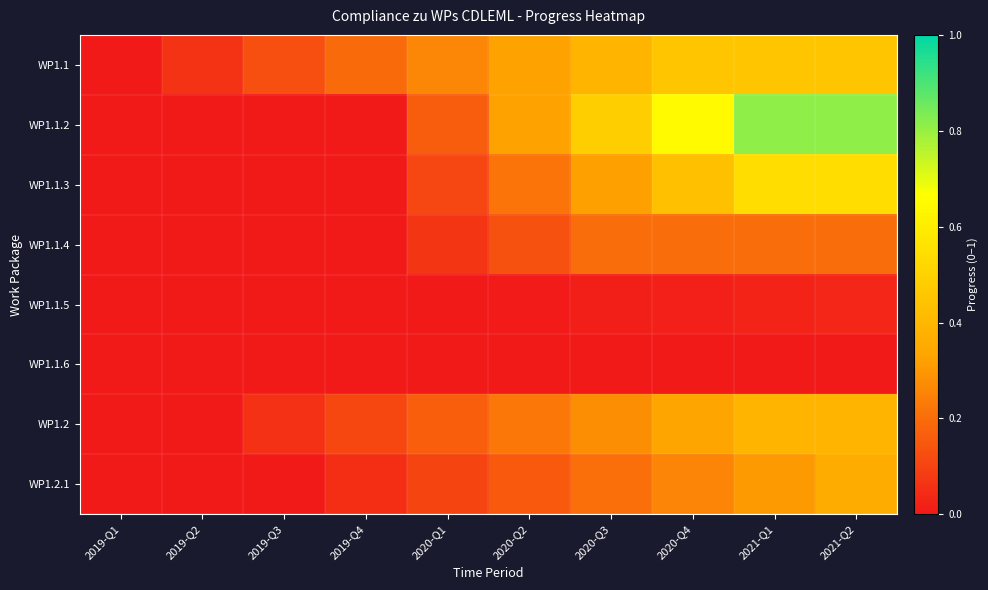

At 2019-Q4, list the series in order from smallest to largest.

WP1.1.2, WP1.1.3, WP1.1.4, WP1.1.5, WP1.1.6, WP1.2.1, WP1.2, WP1.1